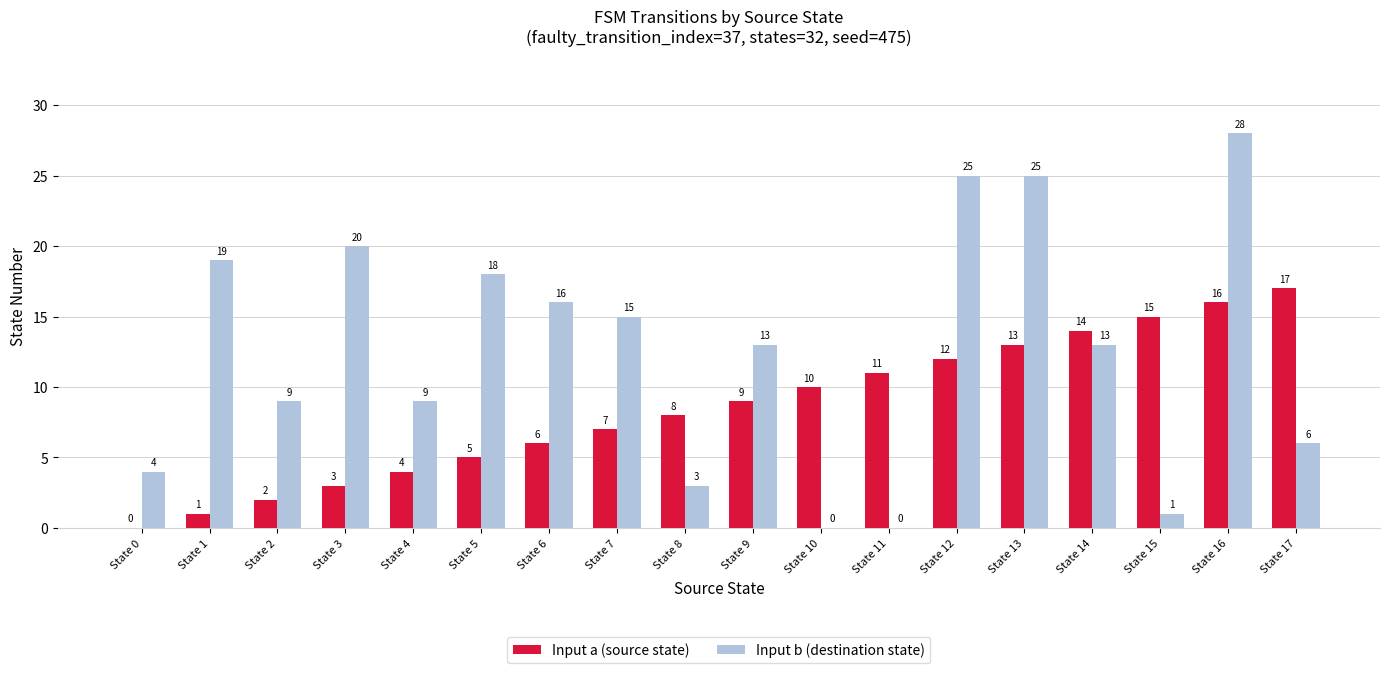

Which category has the highest value in the Input b (destination state) series?

State 16